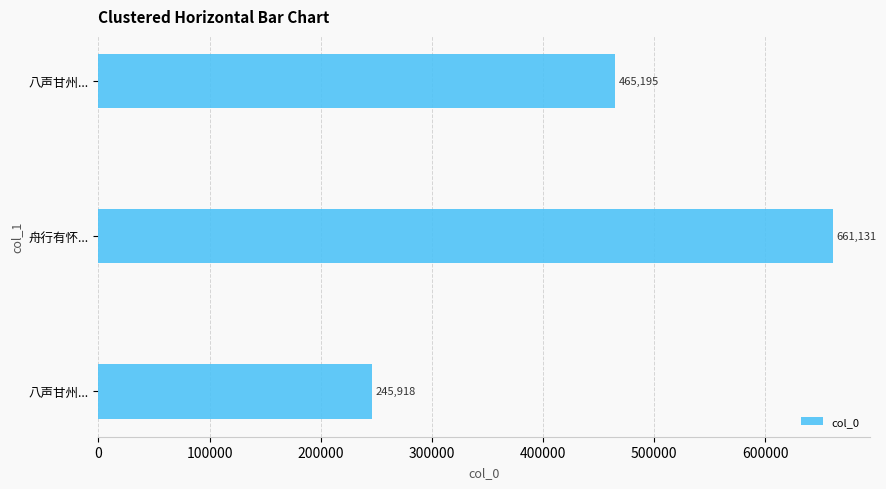

What is the difference between the second highest and minimum values?

219277